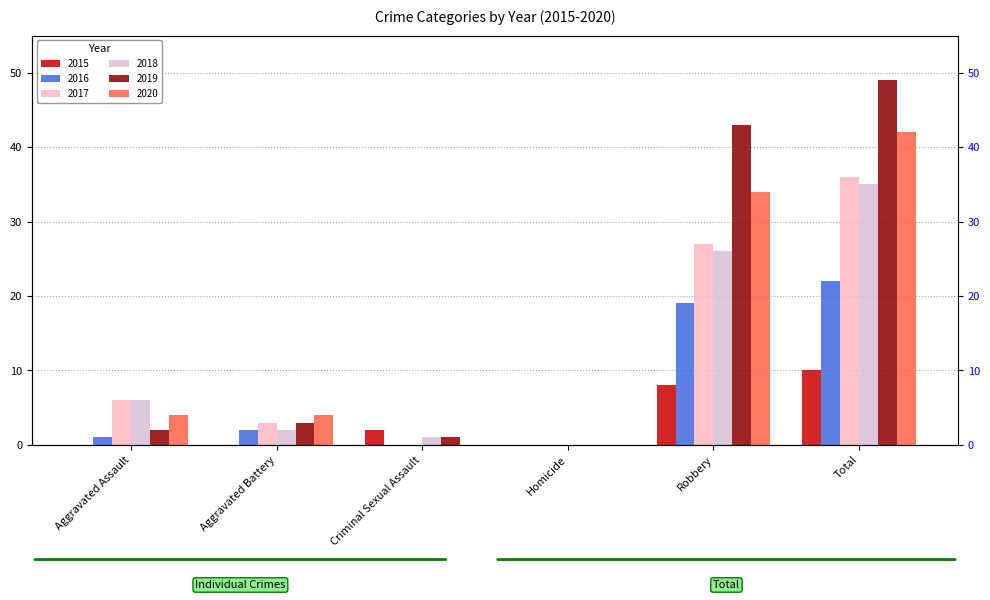

What is the label of the 3rd bar from the left?

Criminal Sexual Assault